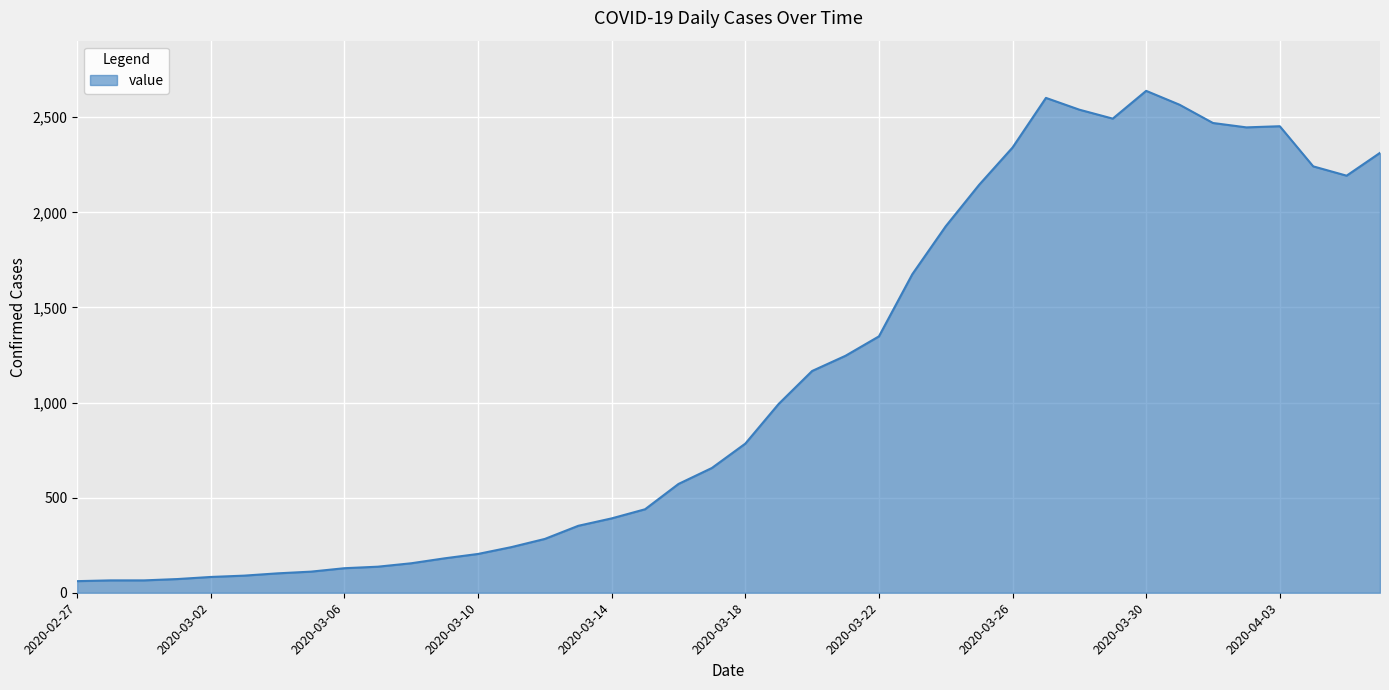

What is the maximum value shown in the chart?

2639